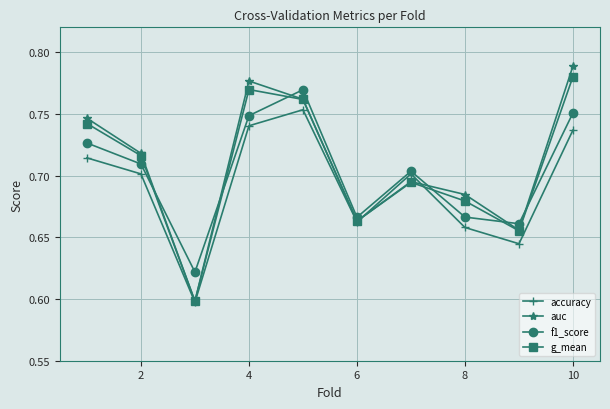

At how many categories does at least one series exceed 0?

10